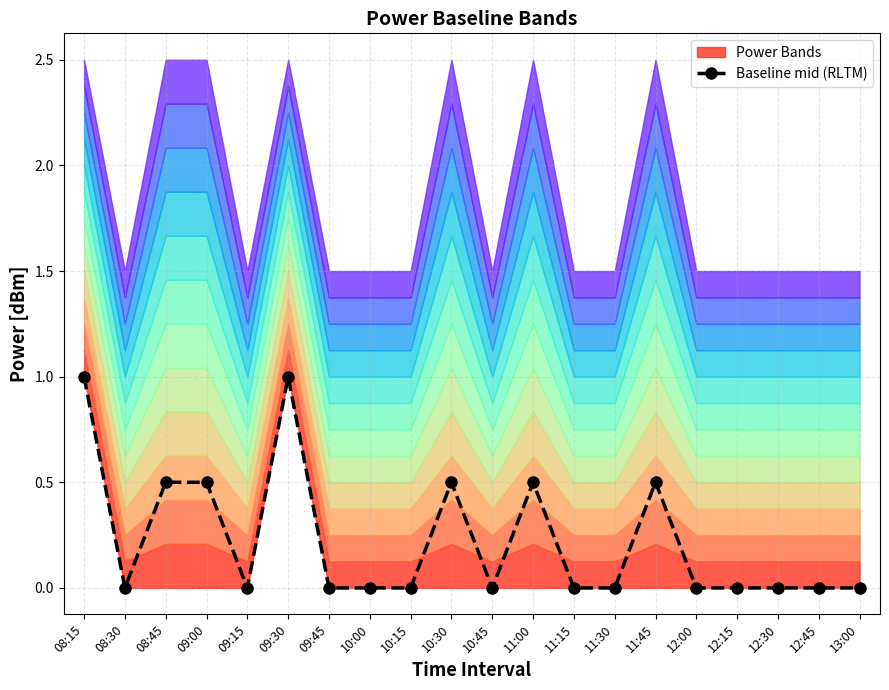

The value at 12:00 is 0.3. True or false?

False